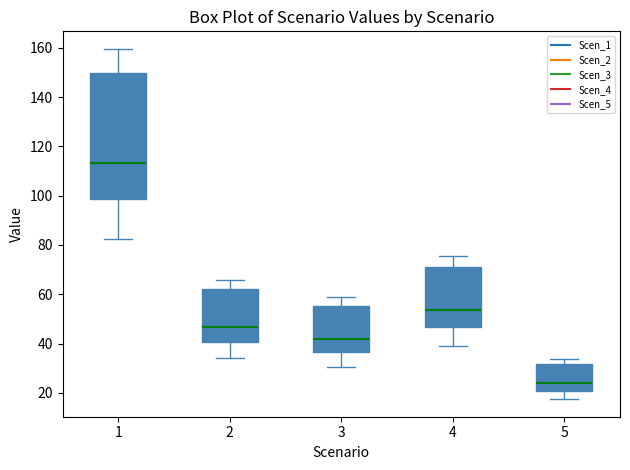

Reading left to right, transcribe this box plot: for each box, give where its median line is, the range the box spans, and where its two whiskers end, as read against the y-axis. The values are not printed on the chart, so give them approximately, as read against the axis.

1: median 114, box 98 to 150, whiskers 82 to 160
2: median 46, box 40 to 62, whiskers 34 to 66
3: median 42, box 36 to 56, whiskers 30 to 60
4: median 54, box 46 to 70, whiskers 40 to 76
5: median 24, box 20 to 32, whiskers 18 to 34